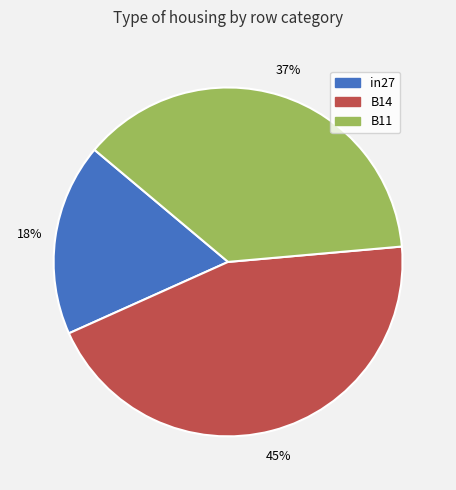

Do B14 and in27 together represent more than half of the pie?

Yes